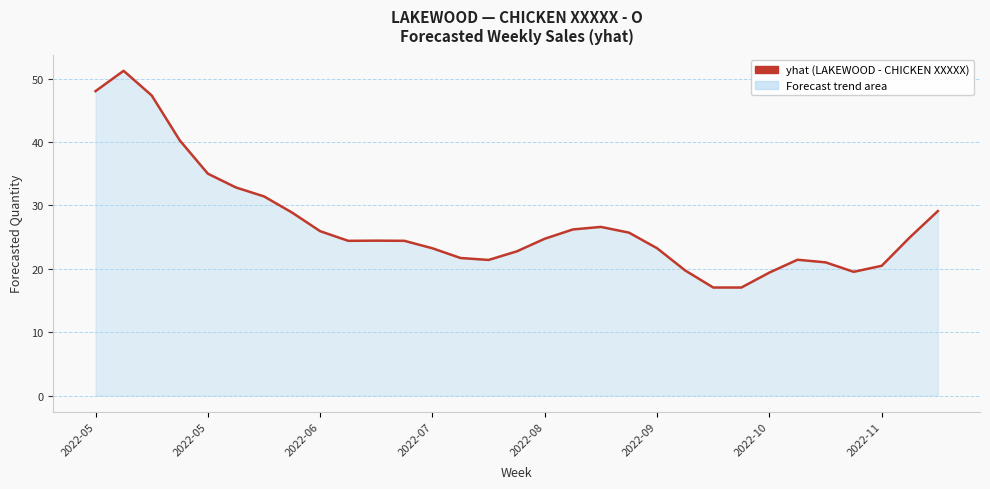

What is the difference between the maximum and minimum values?

34.2